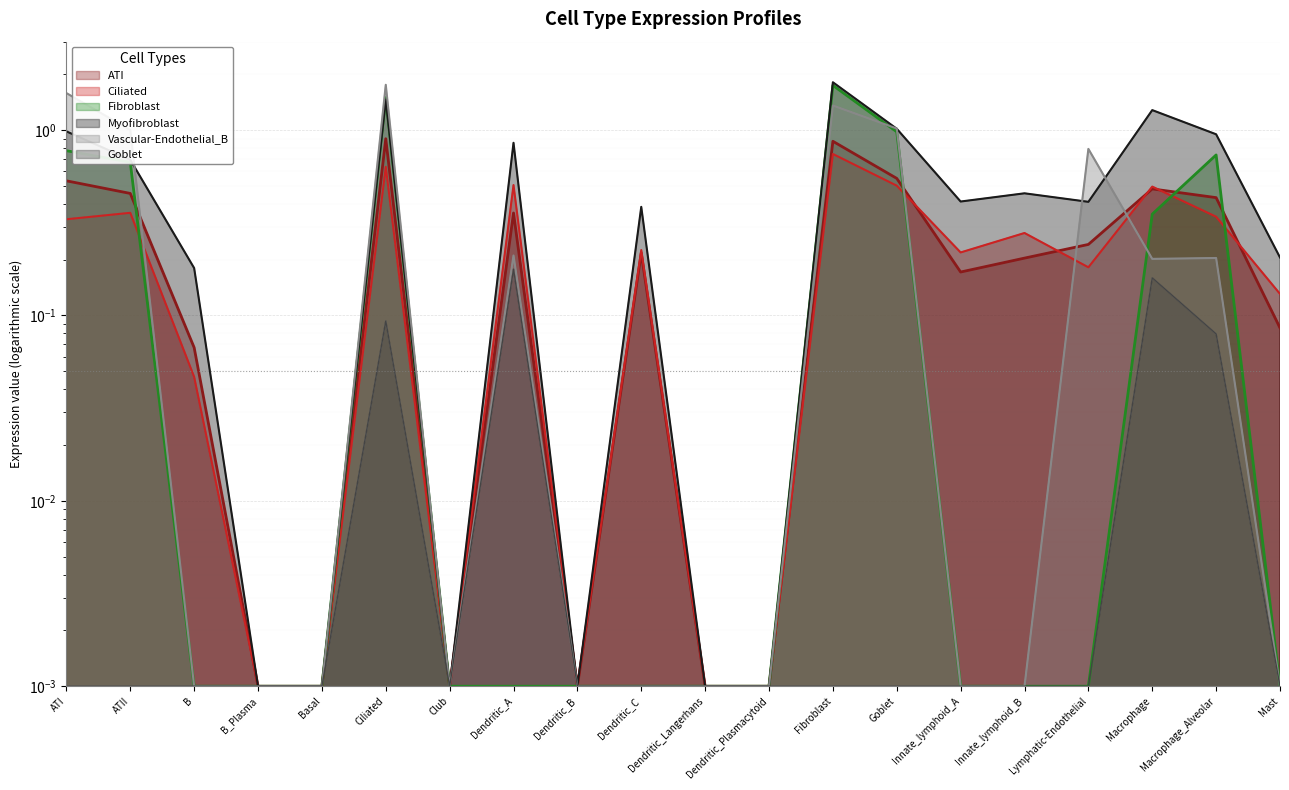

Reading left to right, what are all the values shown in this chart?

ATI: ATI=0.5	ATII=0.5	B=0.1	B_Plasma=0.0	Basal=0.0	Ciliated=0.9	Club=0.0	Dendritic_A=0.4	Dendritic_B=0.0	Dendritic_C=0.2	Dendritic_Langerhans=0.0	Dendritic_Plasmacytoid=0.0	Fibroblast=0.9	Goblet=0.5	Innate_lymphoid_A=0.2	Innate_lymphoid_B=0.2	Lymphatic-Endothelial=0.2	Macrophage=0.5	Macrophage_Alveolar=0.4	Mast=0.1
Ciliated: ATI=0.3	ATII=0.4	B=0.0	B_Plasma=0.0	Basal=0.0	Ciliated=0.6	Club=0.0	Dendritic_A=0.5	Dendritic_B=0.0	Dendritic_C=0.2	Dendritic_Langerhans=0.0	Dendritic_Plasmacytoid=0.0	Fibroblast=0.7	Goblet=0.5	Innate_lymphoid_A=0.2	Innate_lymphoid_B=0.3	Lymphatic-Endothelial=0.2	Macrophage=0.5	Macrophage_Alveolar=0.3	Mast=0.1
Fibroblast: ATI=0.8	ATII=0.7	B=0.0	B_Plasma=0.0	Basal=0.0	Ciliated=1.5	Club=0.0	Dendritic_A=0.0	Dendritic_B=0.0	Dendritic_C=0.0	Dendritic_Langerhans=0.0	Dendritic_Plasmacytoid=0.0	Fibroblast=1.7	Goblet=1.0	Innate_lymphoid_A=0.0	Innate_lymphoid_B=0.0	Lymphatic-Endothelial=0.0	Macrophage=0.4	Macrophage_Alveolar=0.7	Mast=0.0
Myofibroblast: ATI=1.0	ATII=0.7	B=0.2	B_Plasma=0.0	Basal=0.0	Ciliated=1.5	Club=0.0	Dendritic_A=0.9	Dendritic_B=0.0	Dendritic_C=0.4	Dendritic_Langerhans=0.0	Dendritic_Plasmacytoid=0.0	Fibroblast=1.8	Goblet=1.0	Innate_lymphoid_A=0.4	Innate_lymphoid_B=0.5	Lymphatic-Endothelial=0.4	Macrophage=1.3	Macrophage_Alveolar=0.9	Mast=0.2
Vascular-Endothelial_B: ATI=1.6	ATII=1.0	B=0.0	B_Plasma=0.0	Basal=0.0	Ciliated=1.8	Club=0.0	Dendritic_A=0.2	Dendritic_B=0.0	Dendritic_C=0.0	Dendritic_Langerhans=0.0	Dendritic_Plasmacytoid=0.0	Fibroblast=1.4	Goblet=1.0	Innate_lymphoid_A=0.0	Innate_lymphoid_B=0.0	Lymphatic-Endothelial=0.8	Macrophage=0.2	Macrophage_Alveolar=0.2	Mast=0.0
Goblet: ATI=0.0	ATII=0.0	B=0.0	B_Plasma=0.0	Basal=0.0	Ciliated=0.1	Club=0.0	Dendritic_A=0.2	Dendritic_B=0.0	Dendritic_C=0.0	Dendritic_Langerhans=0.0	Dendritic_Plasmacytoid=0.0	Fibroblast=0.0	Goblet=0.0	Innate_lymphoid_A=0.0	Innate_lymphoid_B=0.0	Lymphatic-Endothelial=0.0	Macrophage=0.2	Macrophage_Alveolar=0.1	Mast=0.0